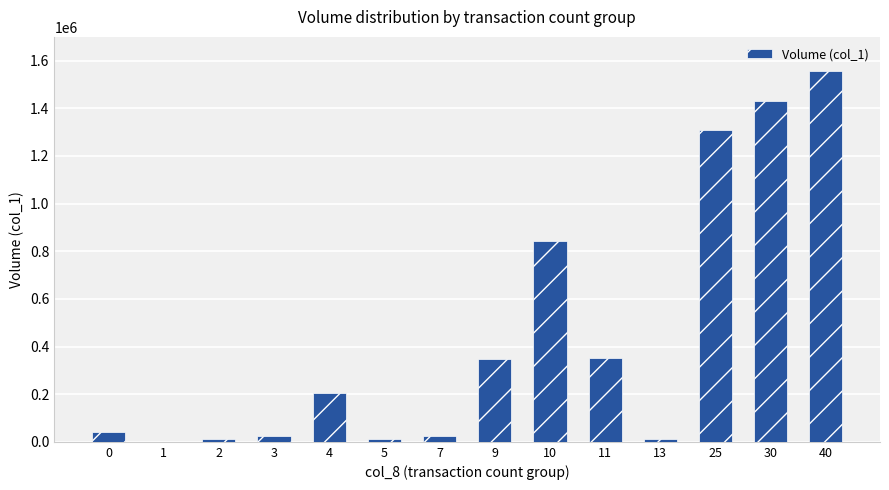

Are the bars horizontal?

No